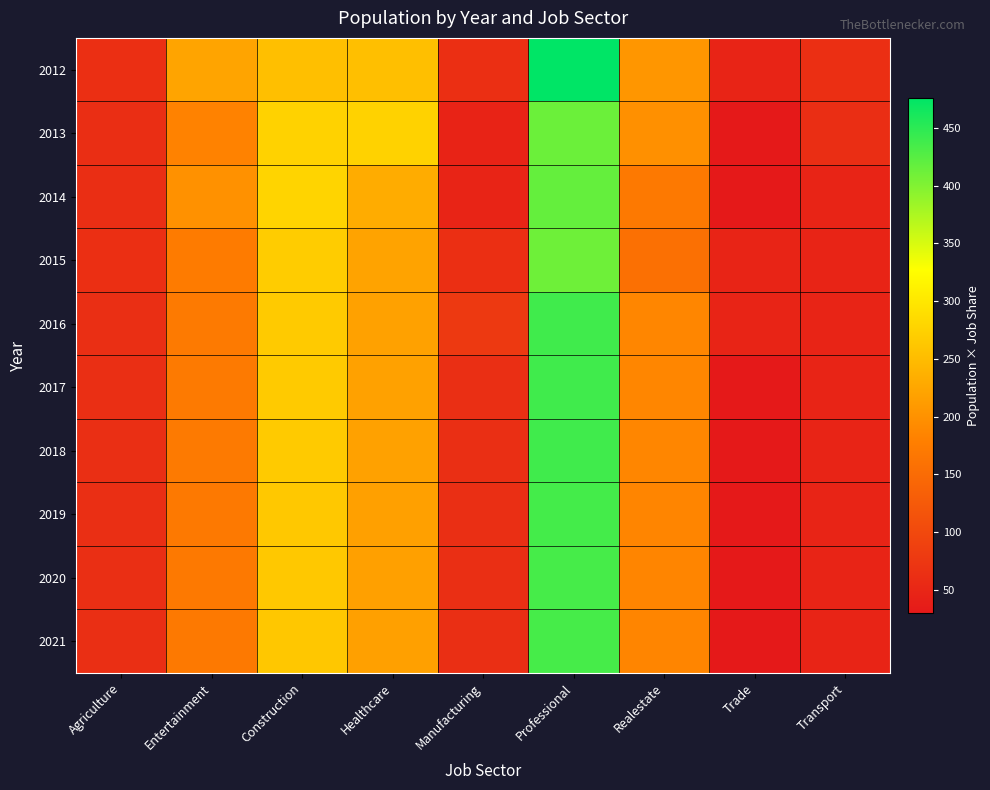

Which series has the largest range (max minus min)?

2012